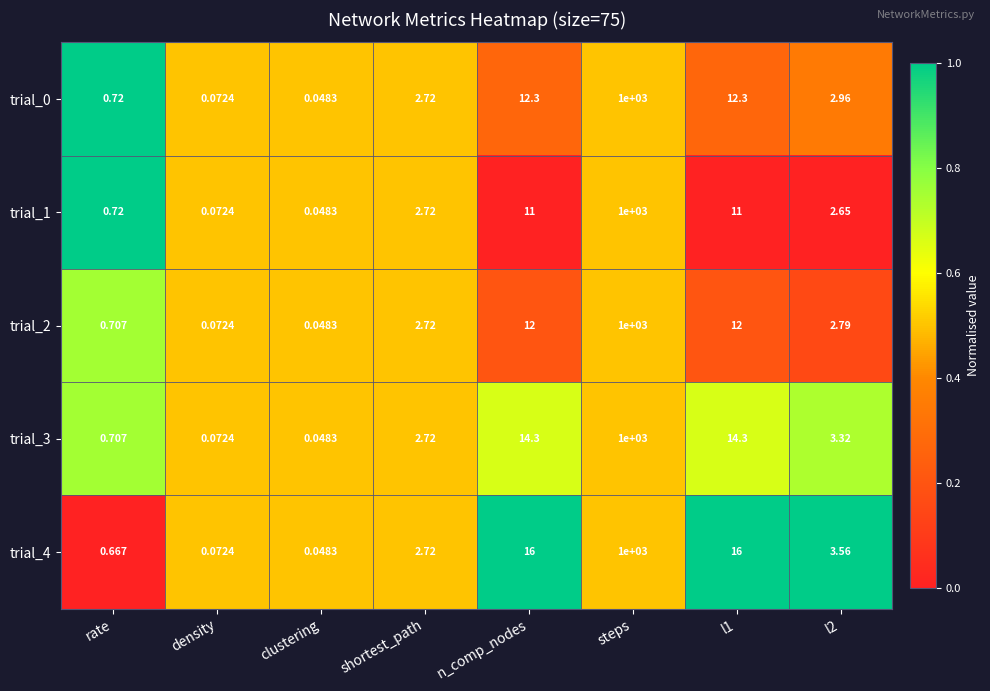

Which series changed the most between shortest_path and l1?

trial_4